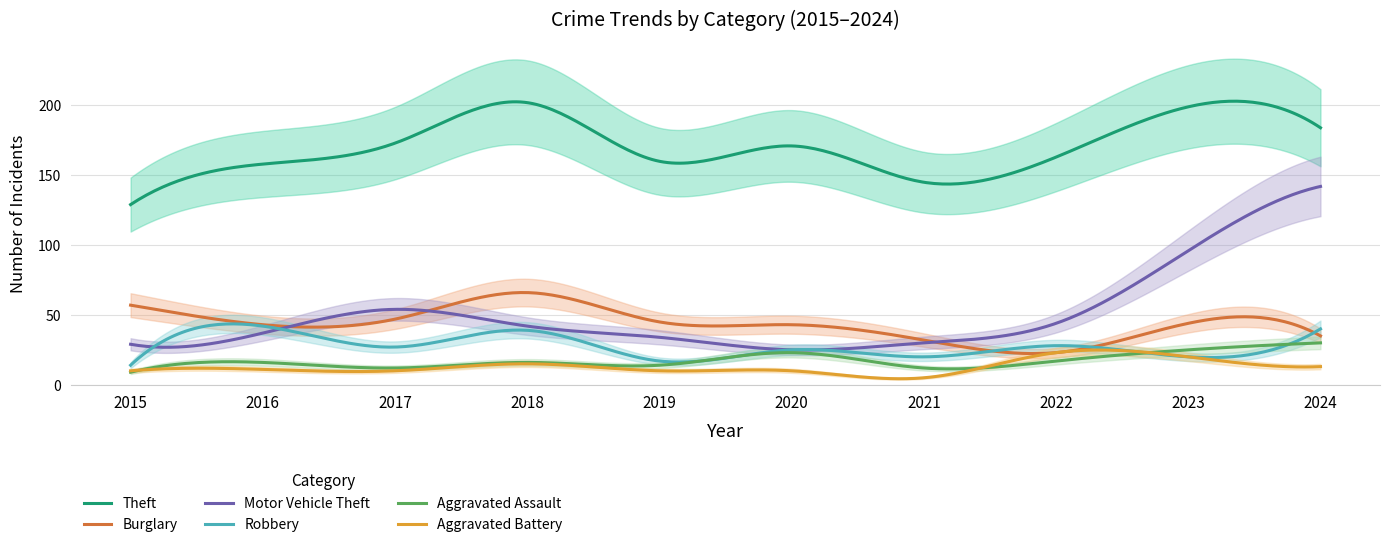

Between 2018 and 2015, which is larger?

2018